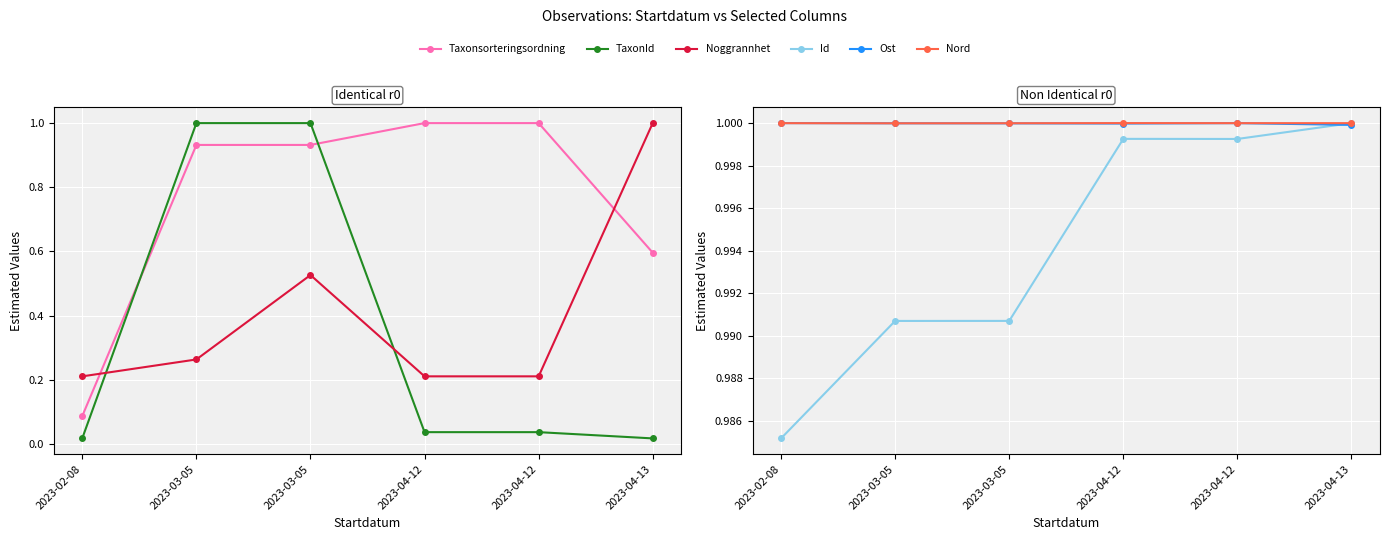

Rank the series at 2023-02-08 from lowest to highest value.

TaxonId, Taxonsorteringsordning, Noggrannhet, Id, Nord, Ost